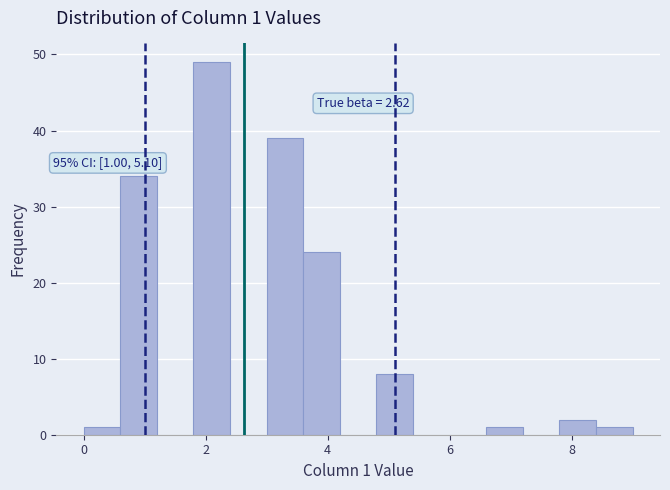

Read against the x-axis, roughly where is the centre of the tallest bar?

2.2